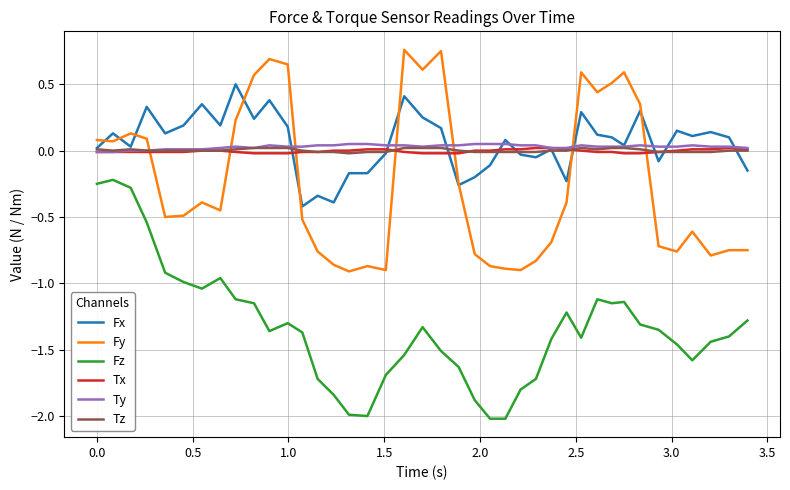

What are all the series names shown in the legend?

Fx, Fy, Fz, Tx, Ty, Tz